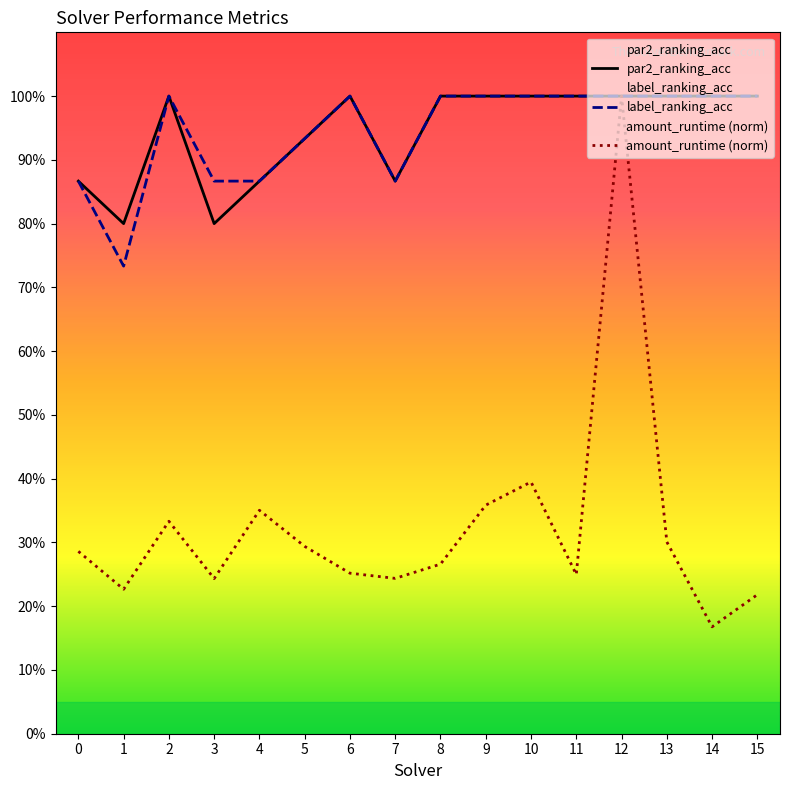

True or false: par2_ranking_acc and label_ranking_acc cross at least once.

False